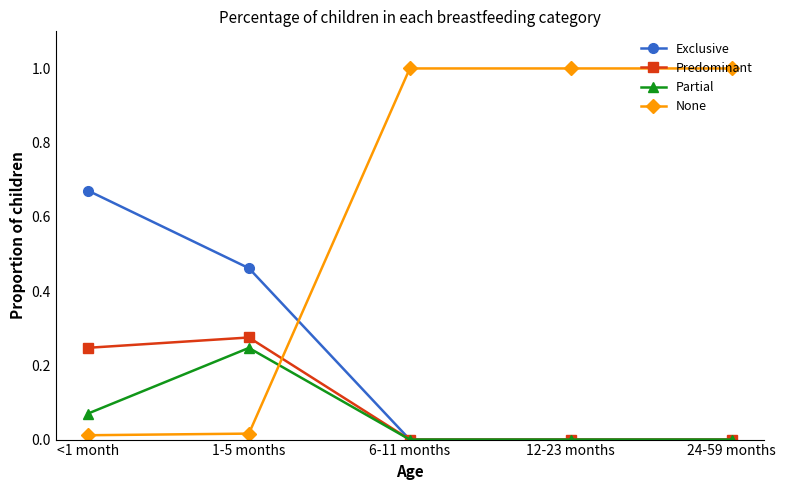

Rank the series by their maximum value, from highest to lowest.

None, Exclusive, Predominant, Partial